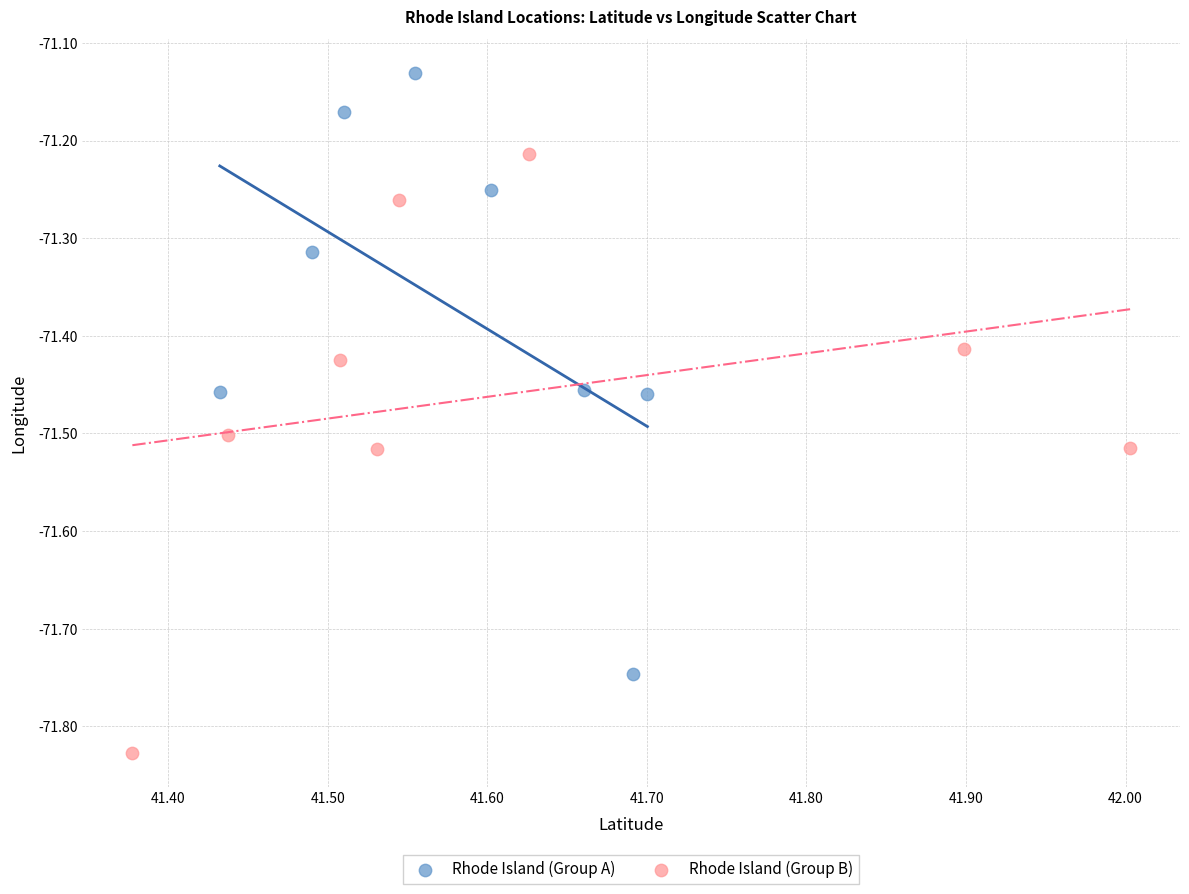

Which series contains the highest Y value?

Rhode Island (Group A)